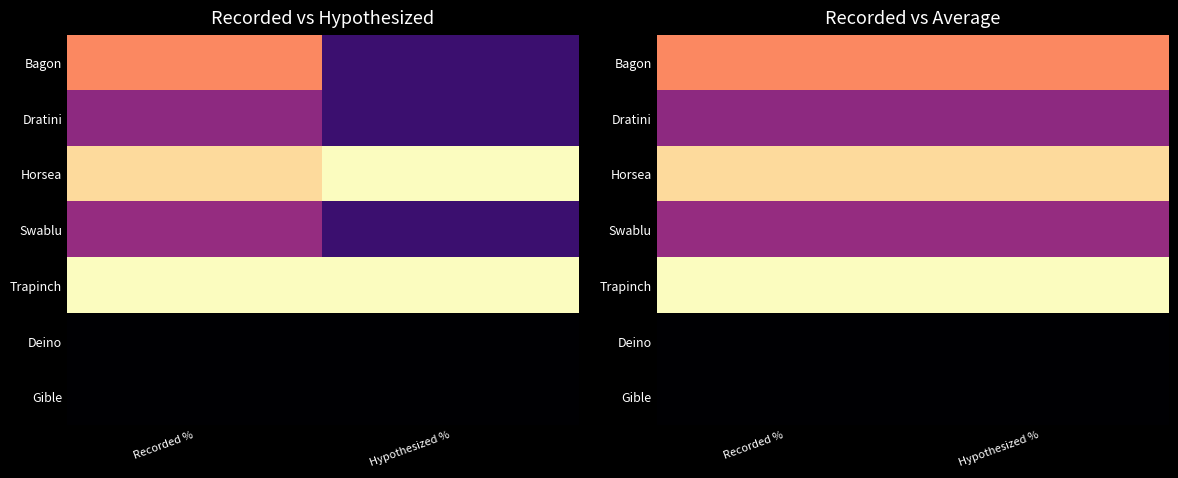

The Trapinch series shows 0.4 at Recorded %. True or false?

False